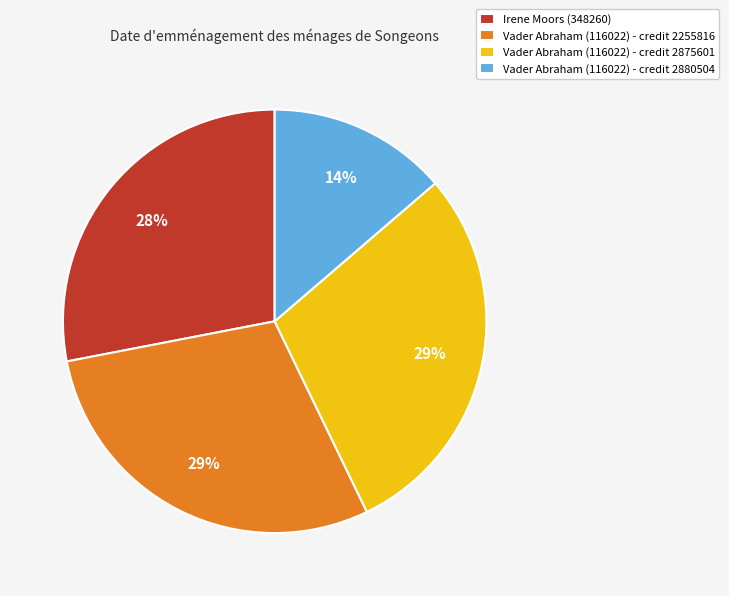

Is there a majority slice in this chart?

No